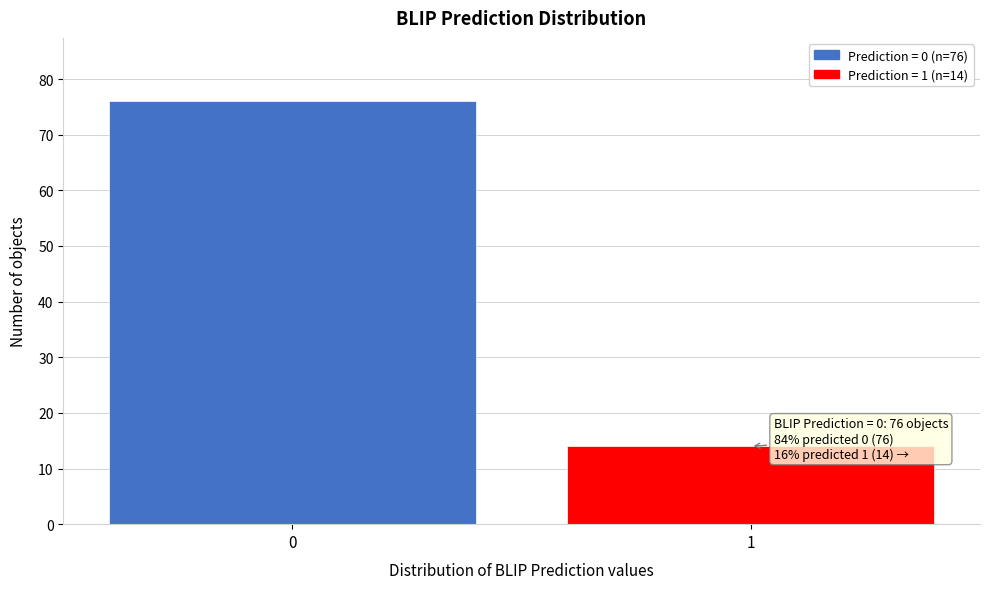

Reading left to right, list all the values displayed in this chart.

0=76	1=14